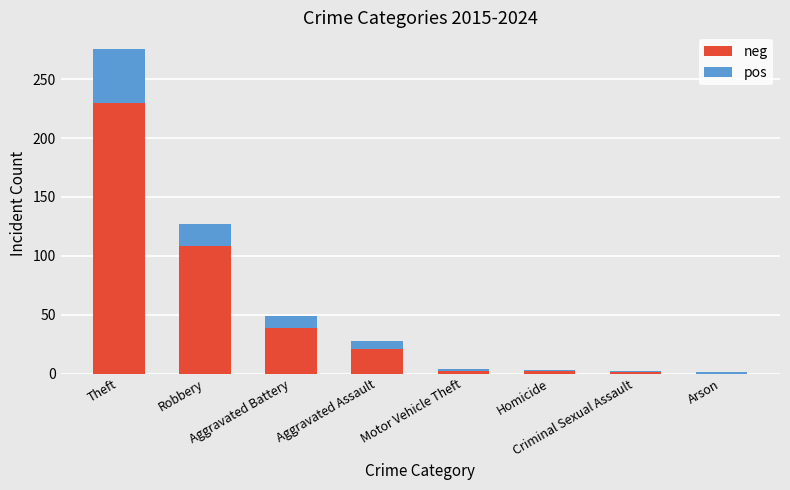

How many data points does each series have?

8